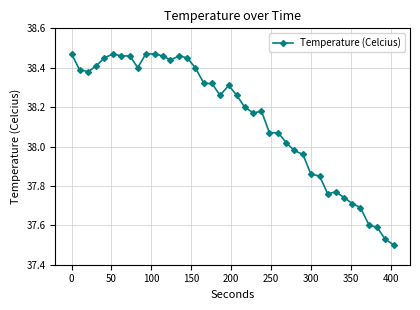

What is the difference between the maximum and second lowest values?

0.9